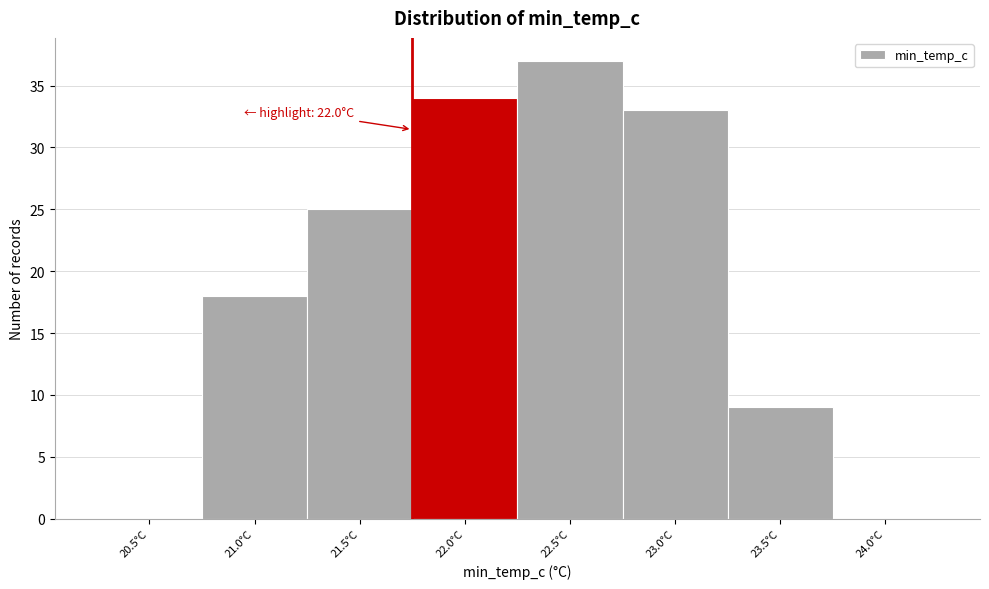

Reading left to right, what are all the values shown in this chart?

20.5°C=0	21.0°C=18	21.5°C=25	22.0°C=34	22.5°C=37	23.0°C=33	23.5°C=9	24.0°C=0